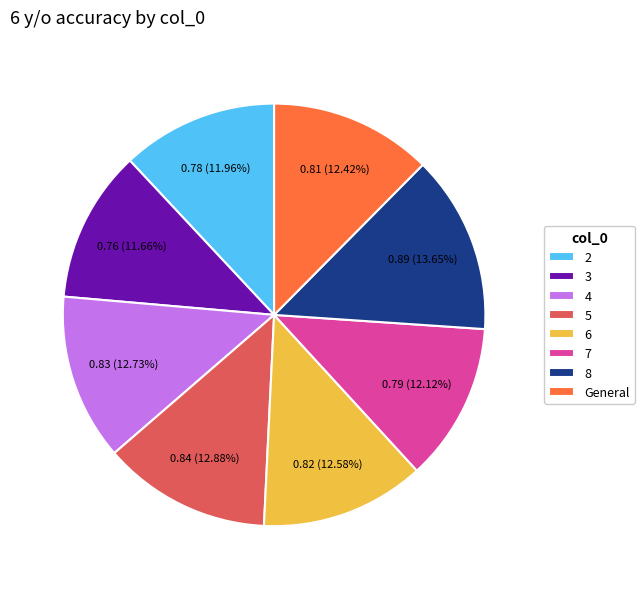

How many segments does this pie chart have?

8